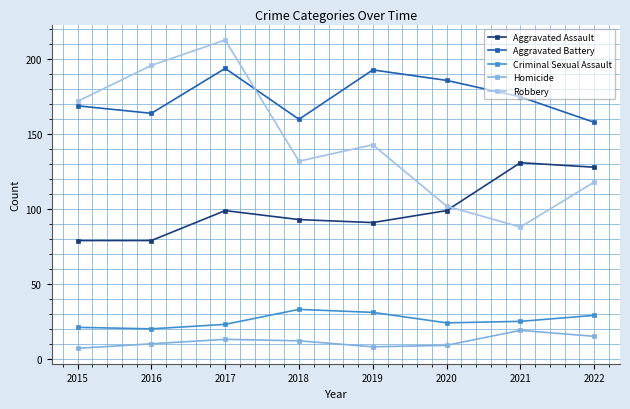

Which series has the largest total across all categories?

Aggravated Battery